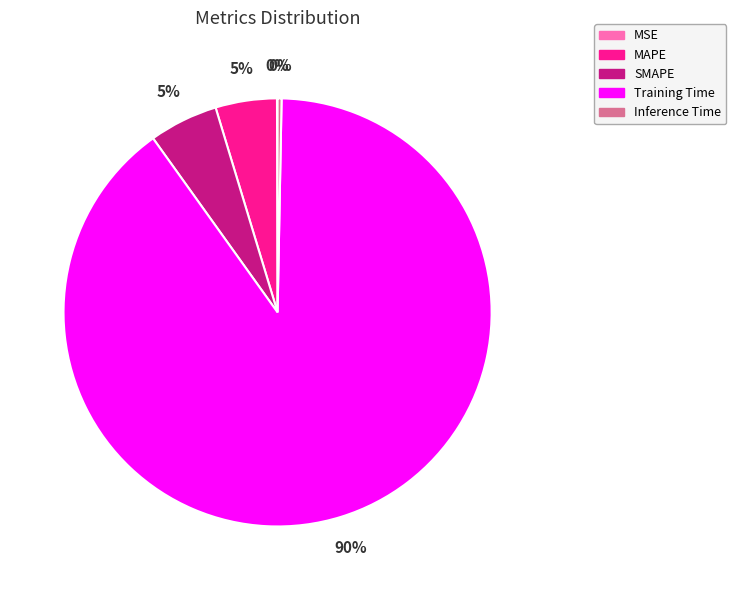

To the nearest percent, what is the difference between the largest and smallest slice percentages?

90%